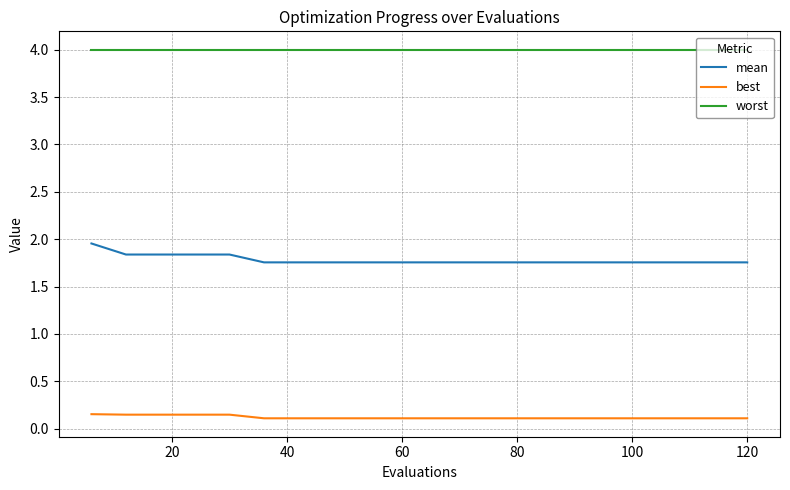

True or false: worst and best cross at least once.

False